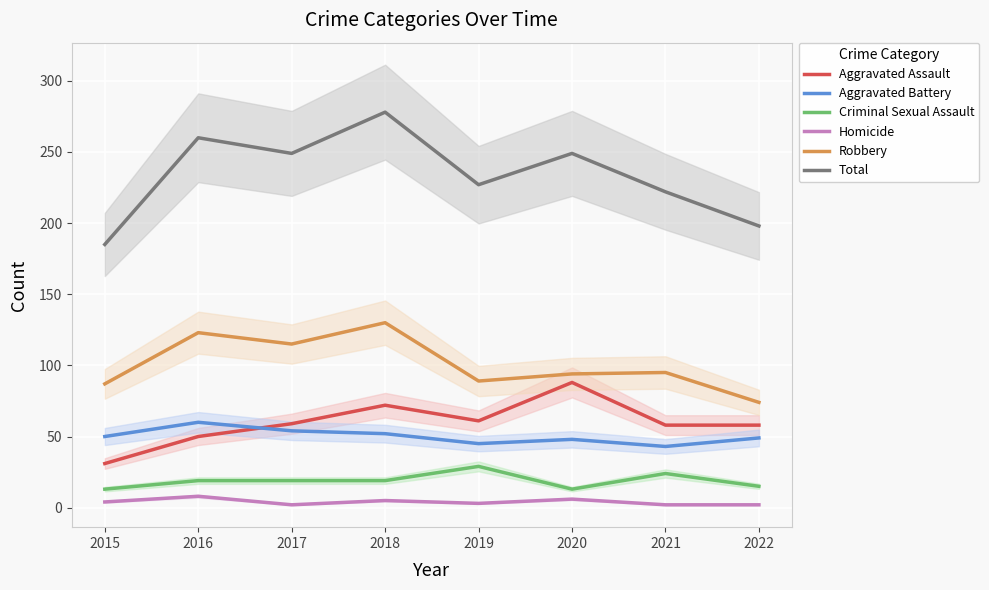

Does the chart display data point markers on the line(s)?

No